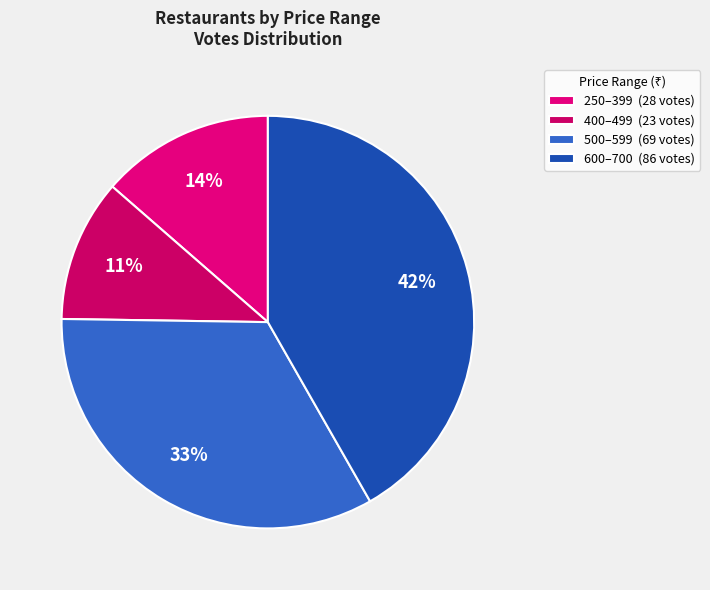

Which slice is the smallest?

400–499 (23 votes)